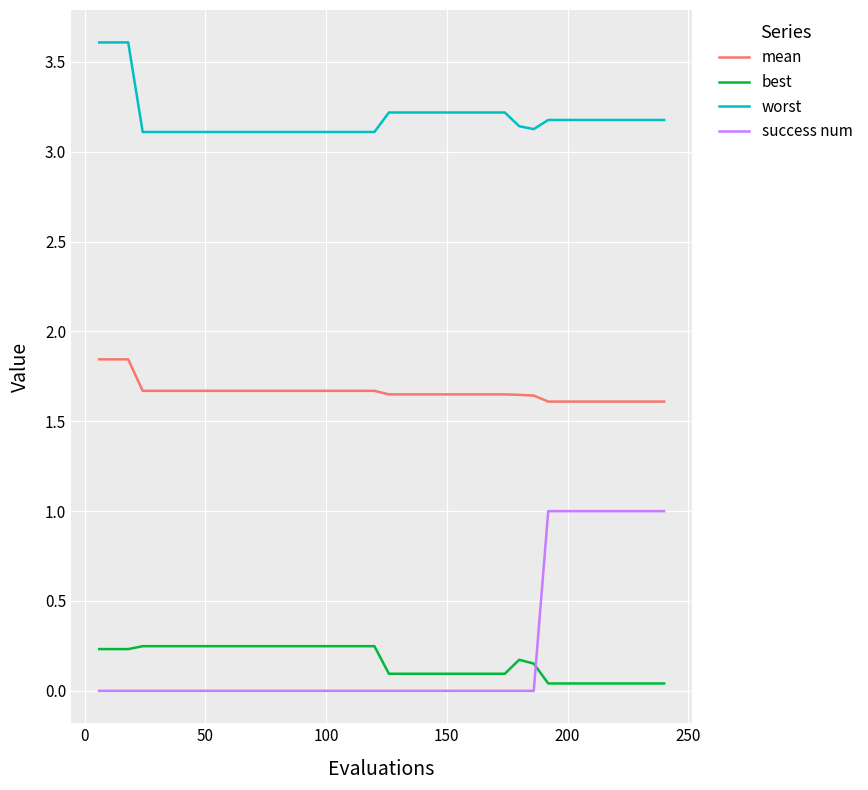

At how many categories does at least one series exceed 1?

40